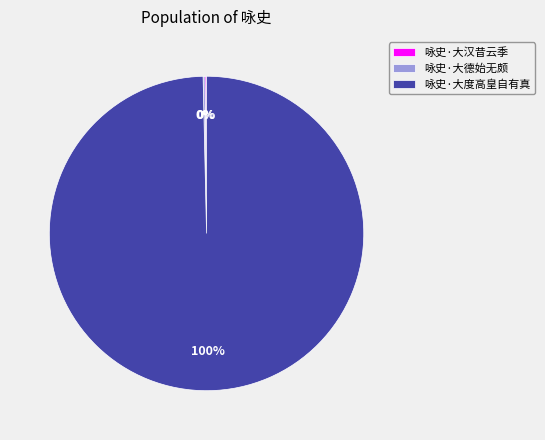

Does 咏史·大度高皇自有真 account for over 50% of the chart?

Yes